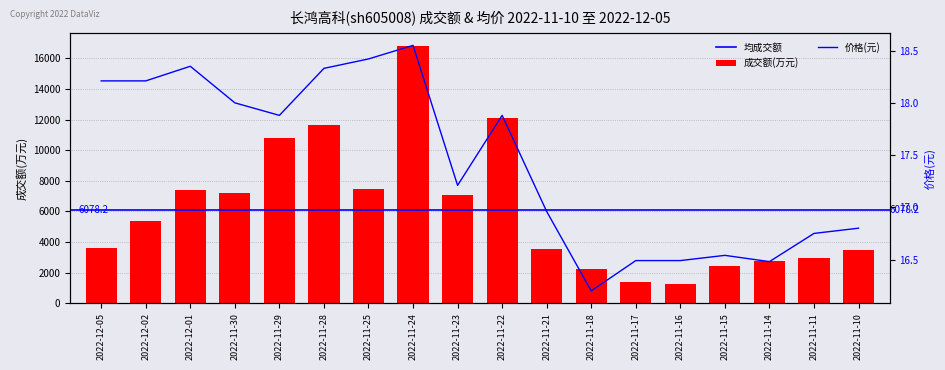

What is the difference between the maximum and second lowest values?

15455